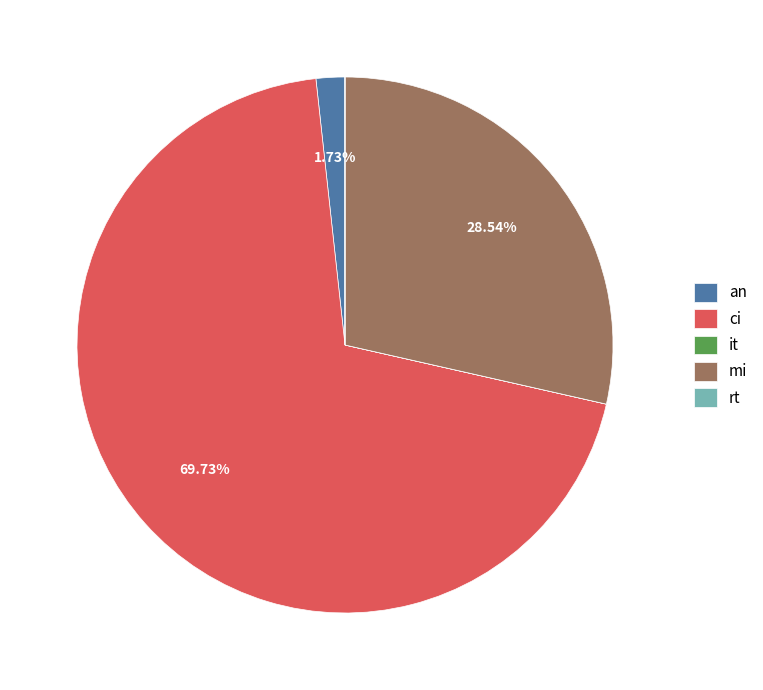

Which slice represents more than half of the pie?

ci